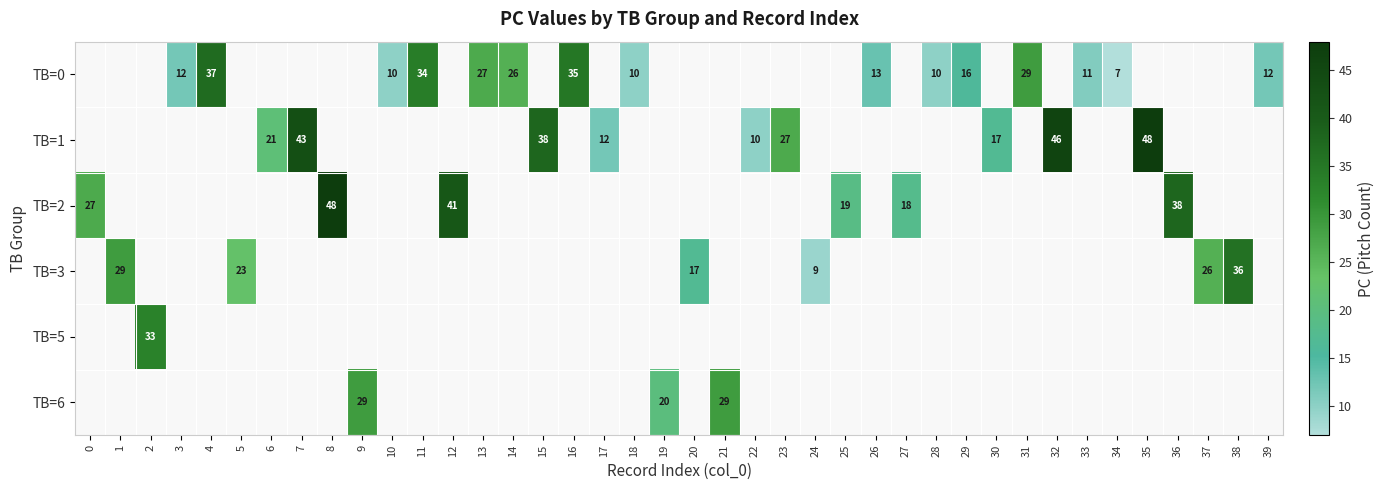

How many distinct data groups are displayed?

6